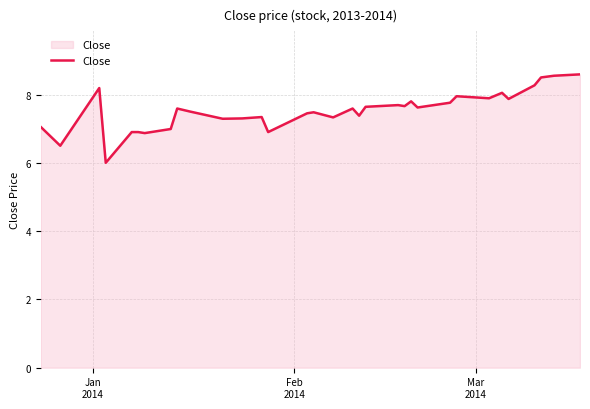

What is the sum of all values?

248.4